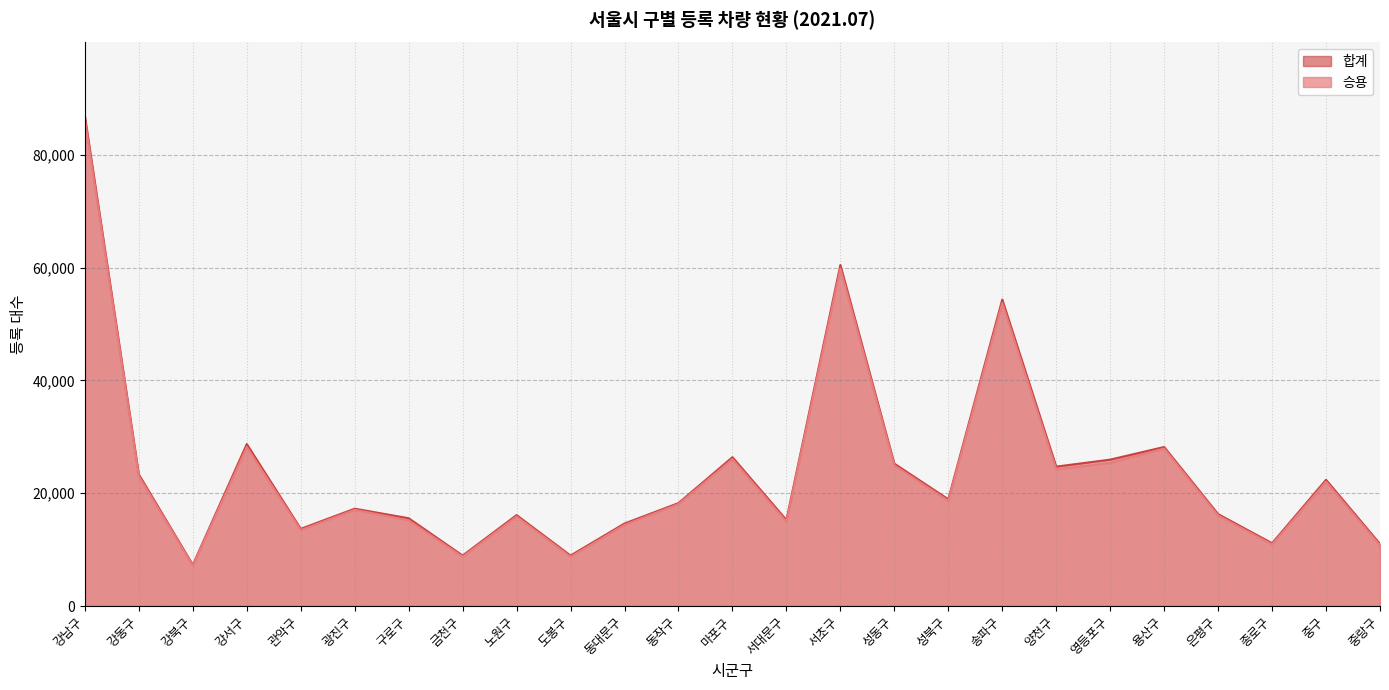

What are all the series names shown in the legend?

승용, 합계